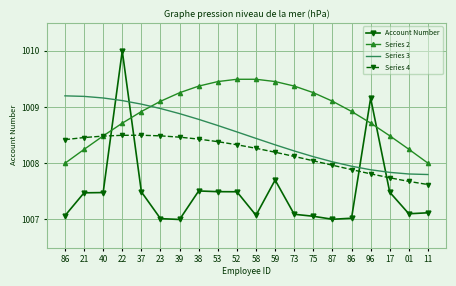

What are all the series names shown in the legend?

Account Number, Series 2, Series 3, Series 4